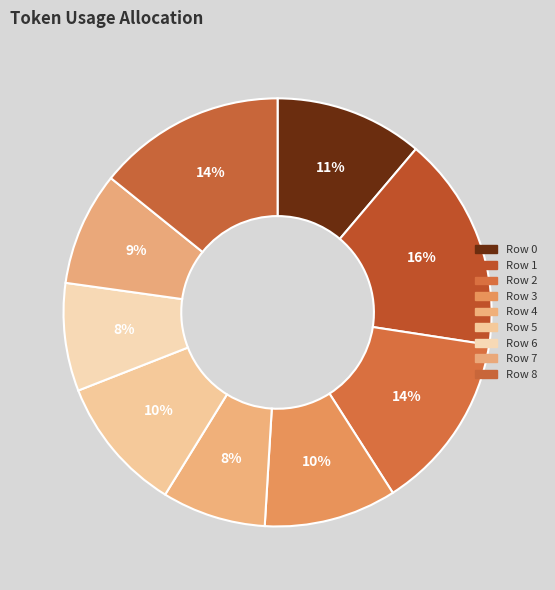

To the nearest percent, what portion does Row 7 represent?

9%